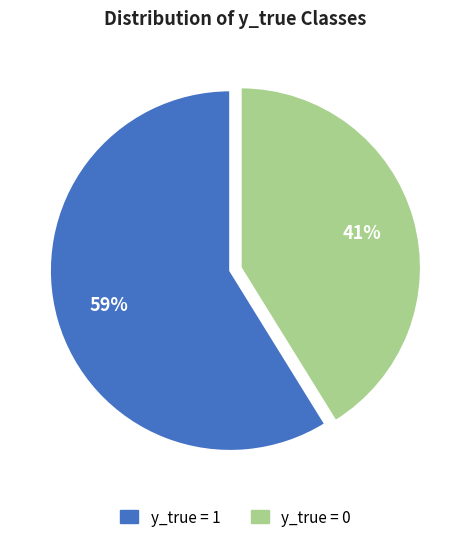

Count the number of slices in the pie.

2